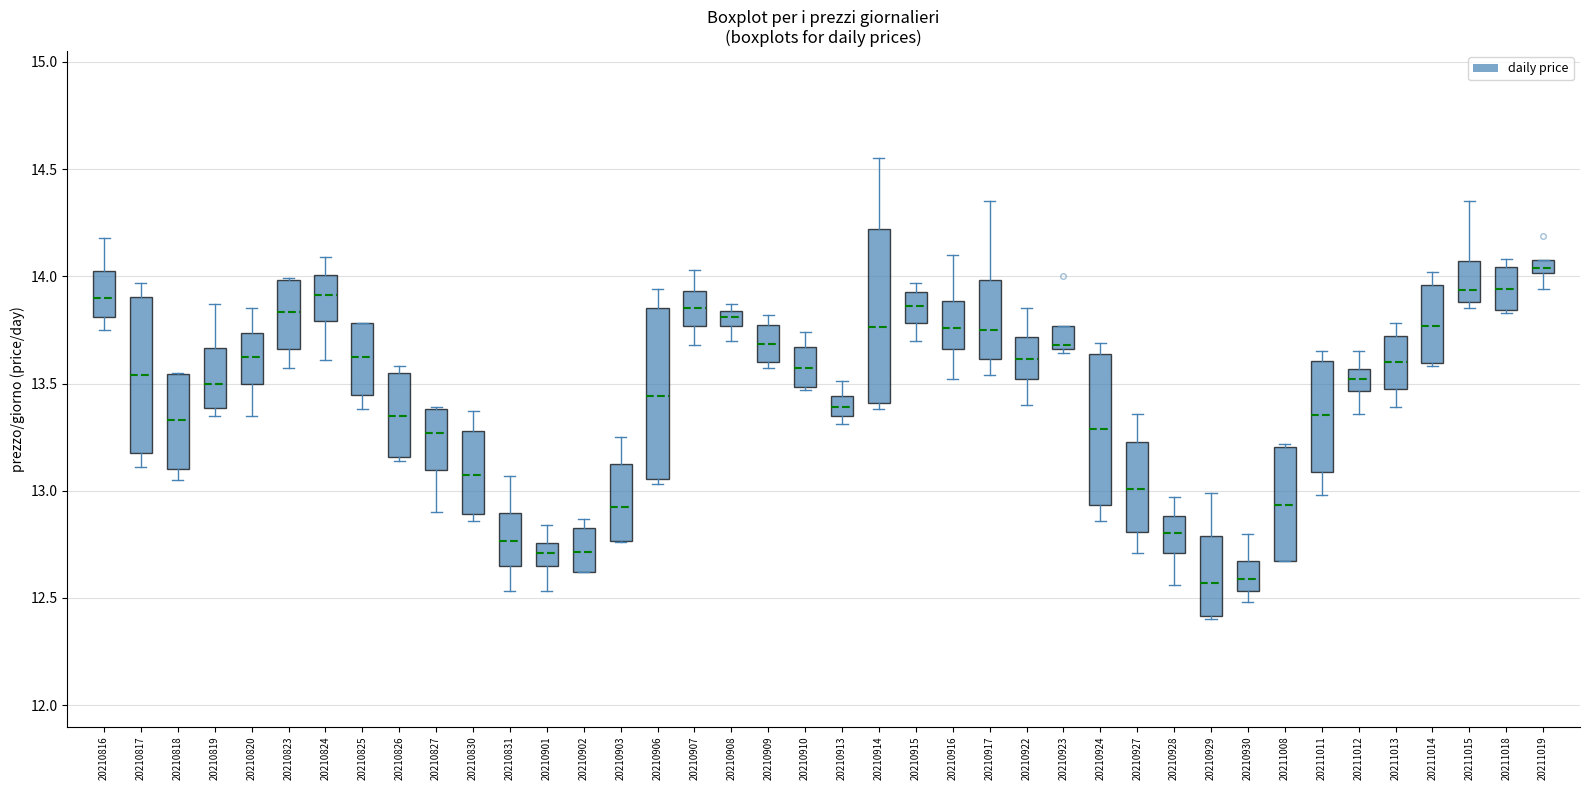

Where is the upper edge of the box at x = 20210929 on the y-axis? The values are not printed on the chart, so give them approximately, as read against the axis.

12.80